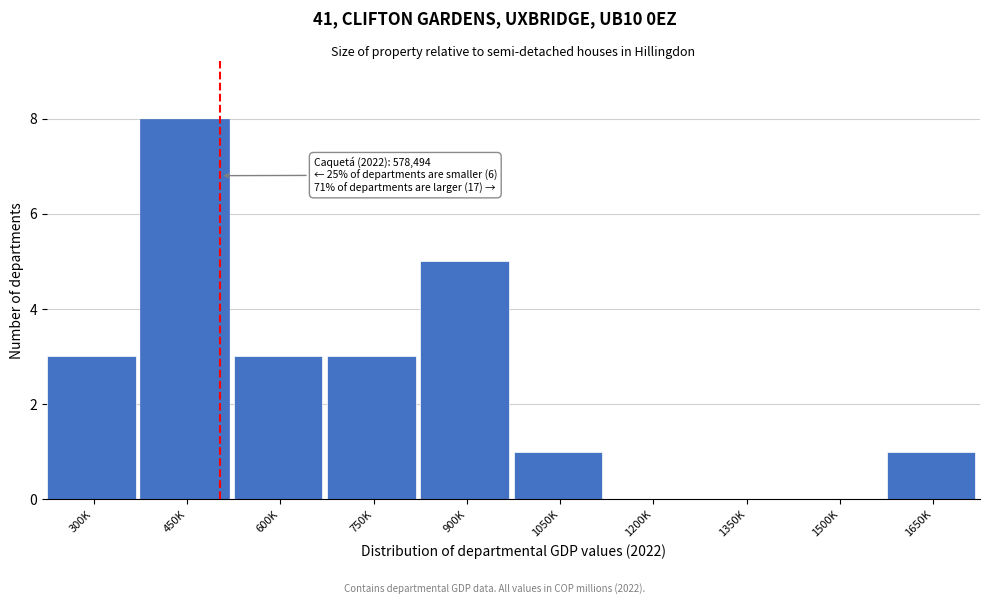

Reading right to left, transcribe all the data shown in this chart.

1650K=1	1500K=0	1350K=0	1200K=0	1050K=1	900K=5	750K=3	600K=3	450K=8	300K=3